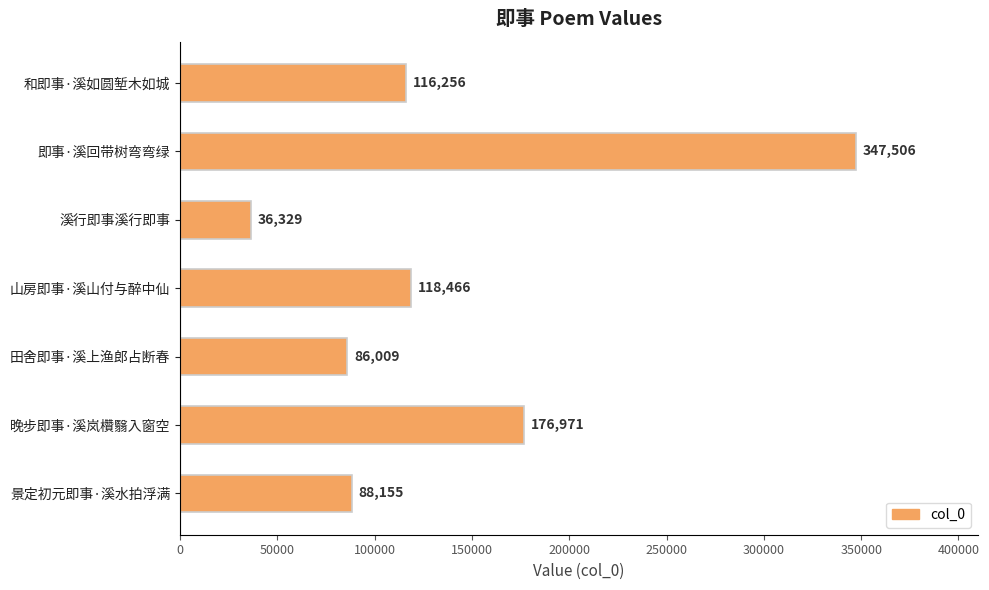

List the labels in order of value, largest first.

即事·溪回带树弯弯绿, 晚步即事·溪岚欑翳入窗空, 山房即事·溪山付与醉中仙, 和即事·溪如圆堑木如城, 景定初元即事·溪水拍浮满, 田舍即事·溪上渔郎占断春, 溪行即事溪行即事